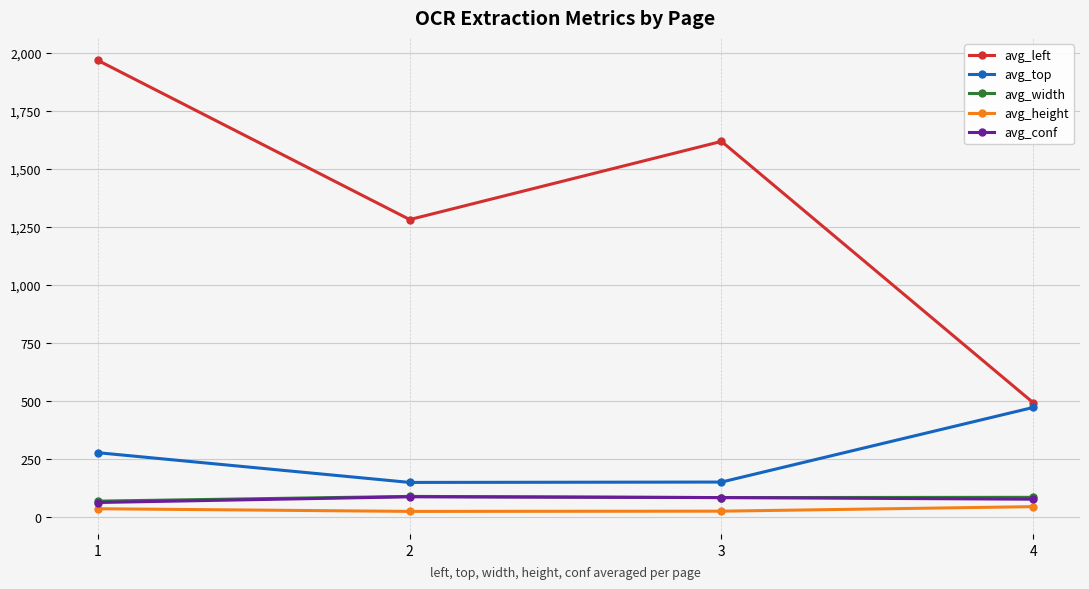

Where does the avg_width series first go above 86?

2